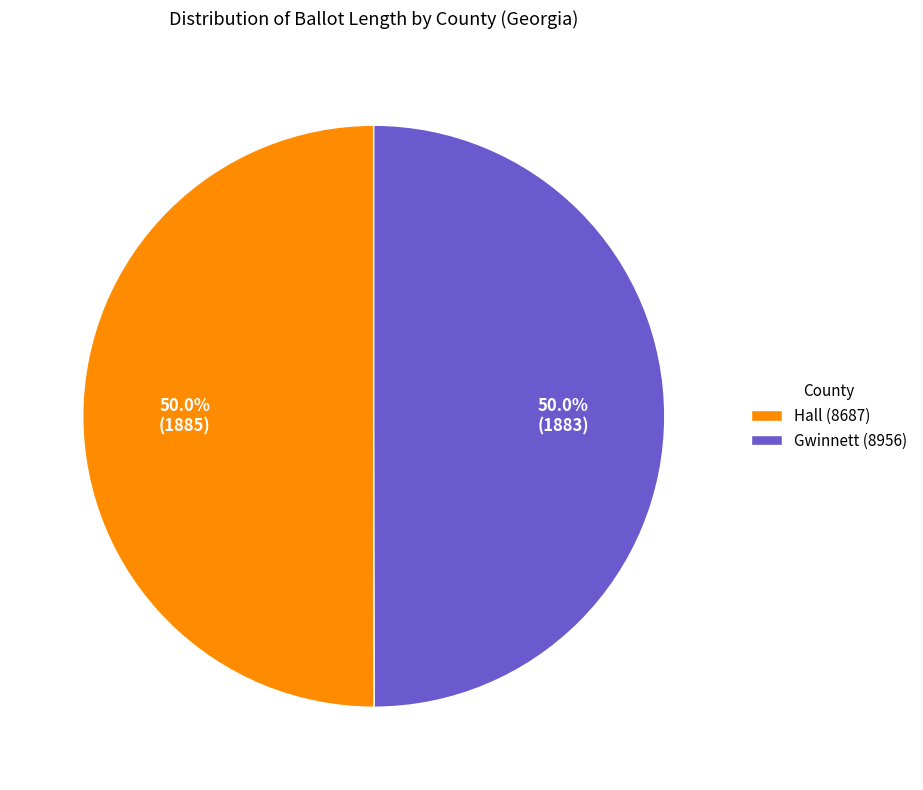

To the nearest percent, what portion does Hall (8687) represent?

50%